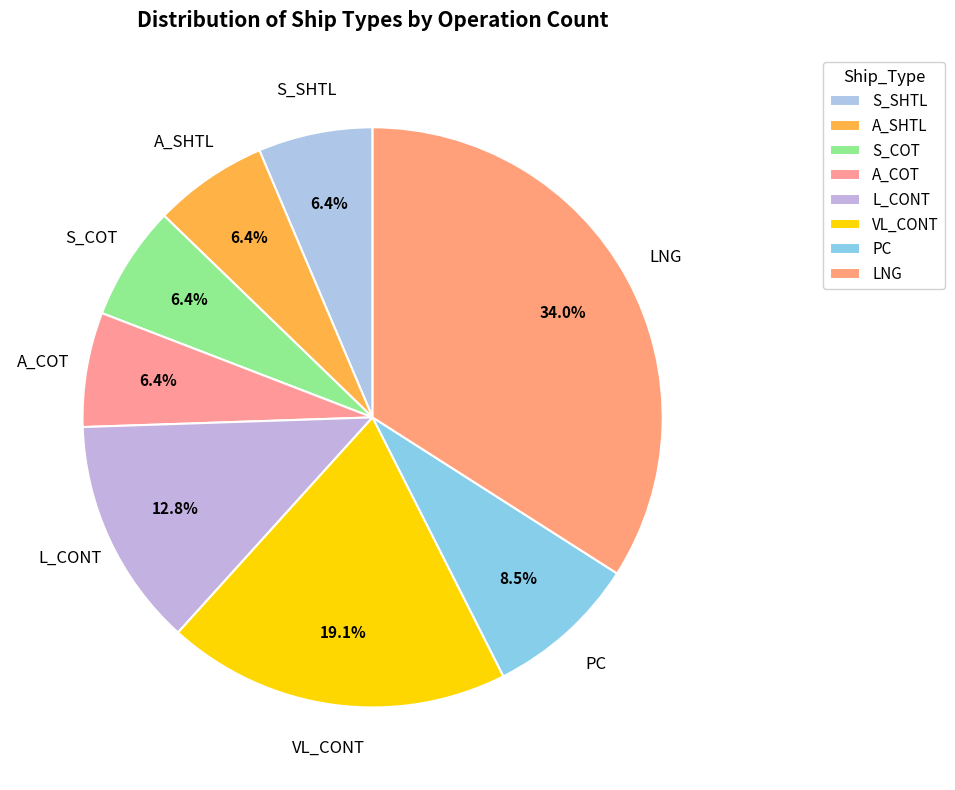

Rank the categories by value from lowest to highest.

S_SHTL, A_SHTL, S_COT, A_COT, PC, L_CONT, VL_CONT, LNG